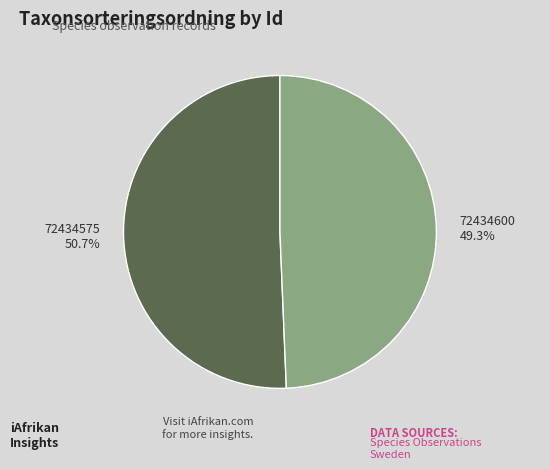

To the nearest percent, what is the average slice percentage?

50%